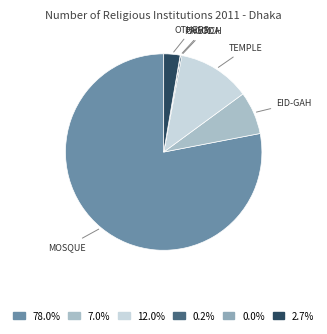

How many segments does this pie chart have?

6